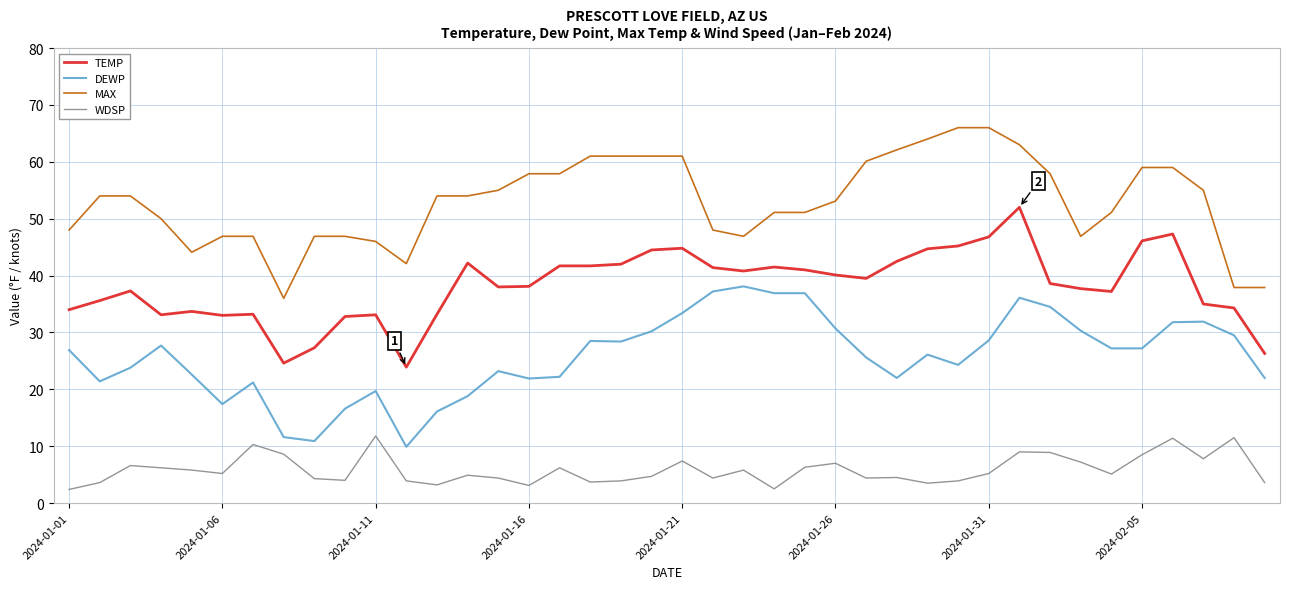

What is the minimum value shown in the chart?

2.4